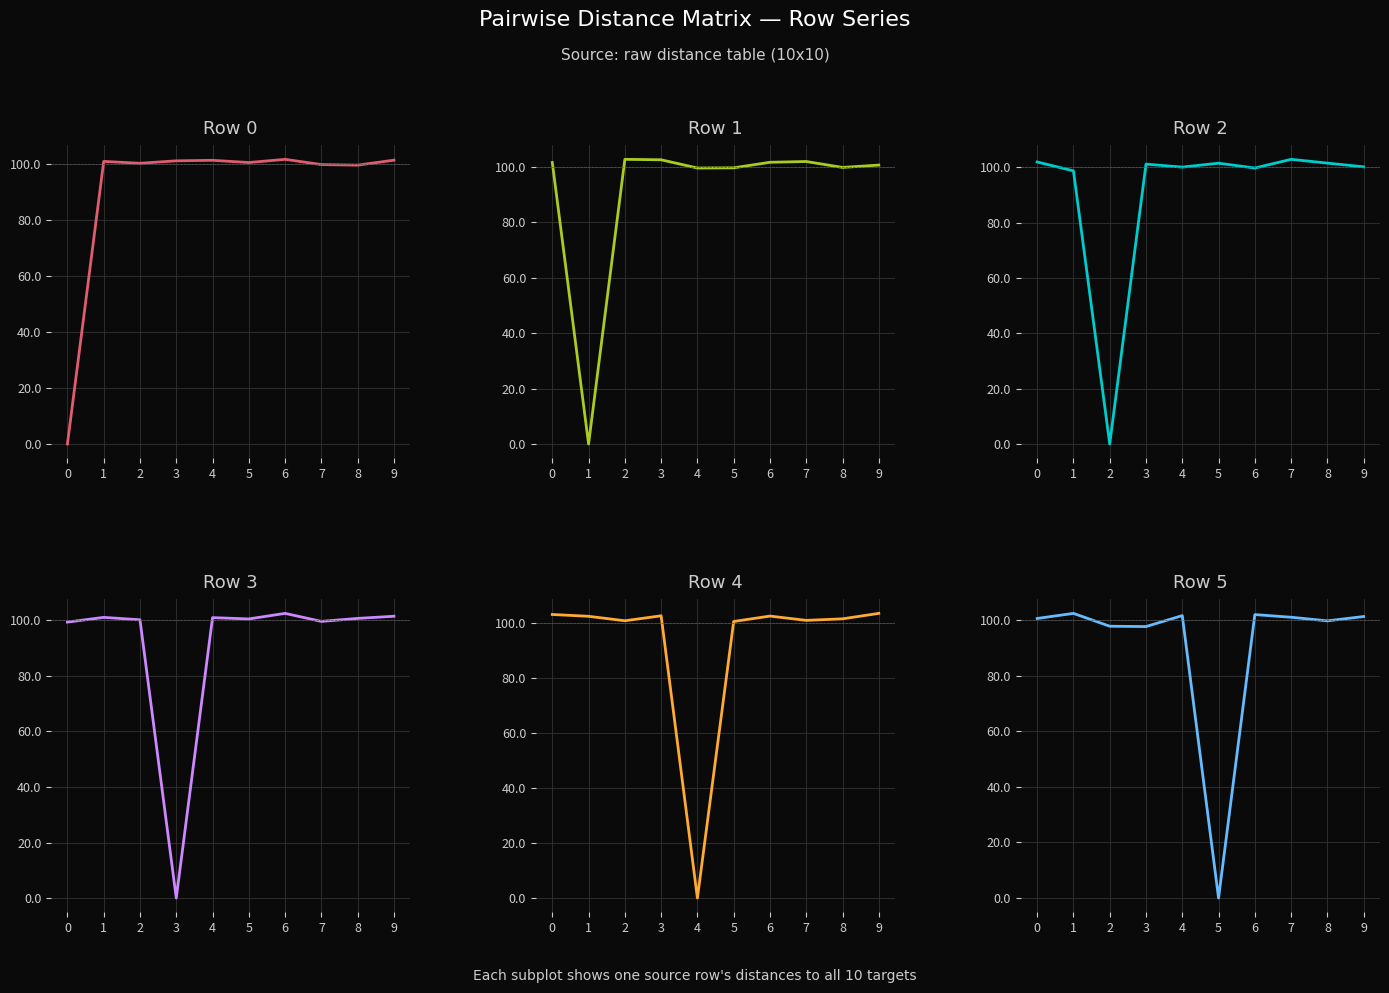

What is the sum of the Row 2 values at 5 and 8?

203.1